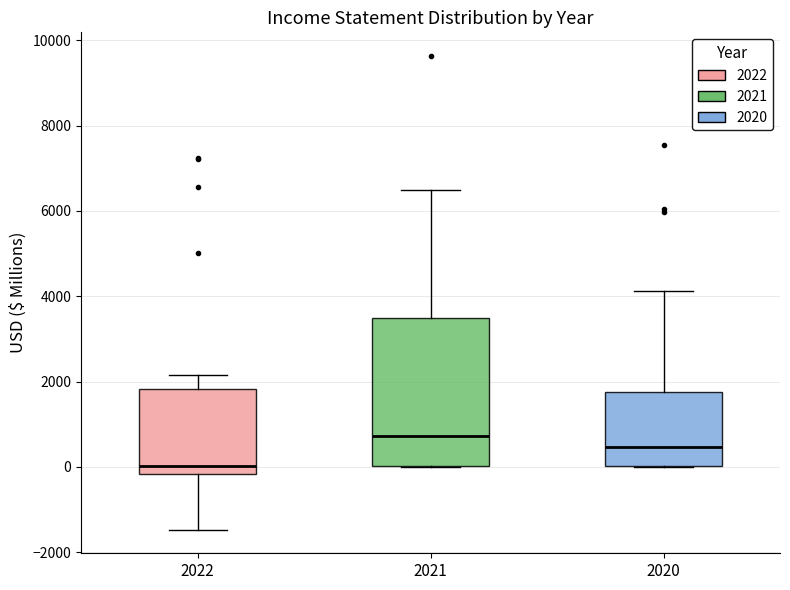

Which box is the tallest, from its lower edge to its upper edge?

2021